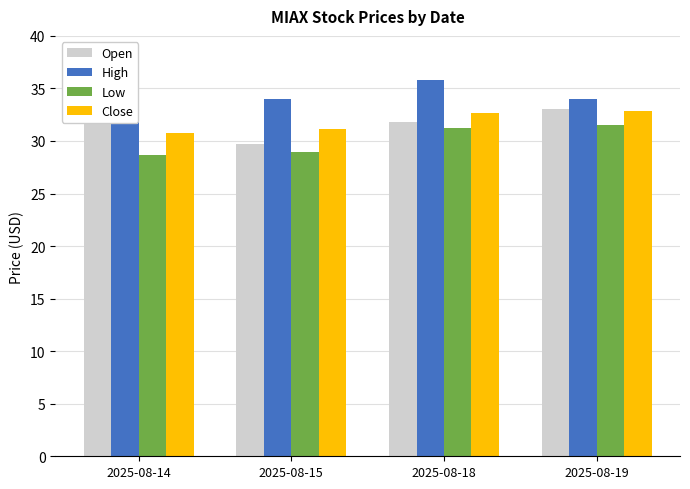

Between 2025-08-14 and 2025-08-15, which series saw the biggest shift?

Open